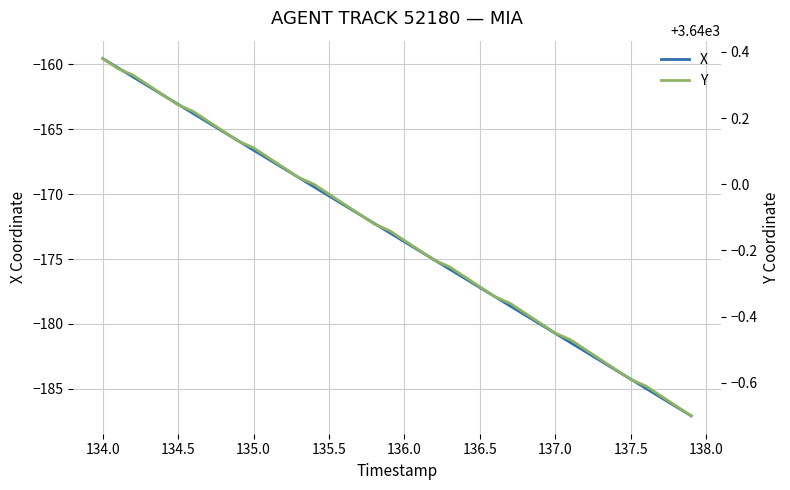

What are all the series names shown in the legend?

X, Y